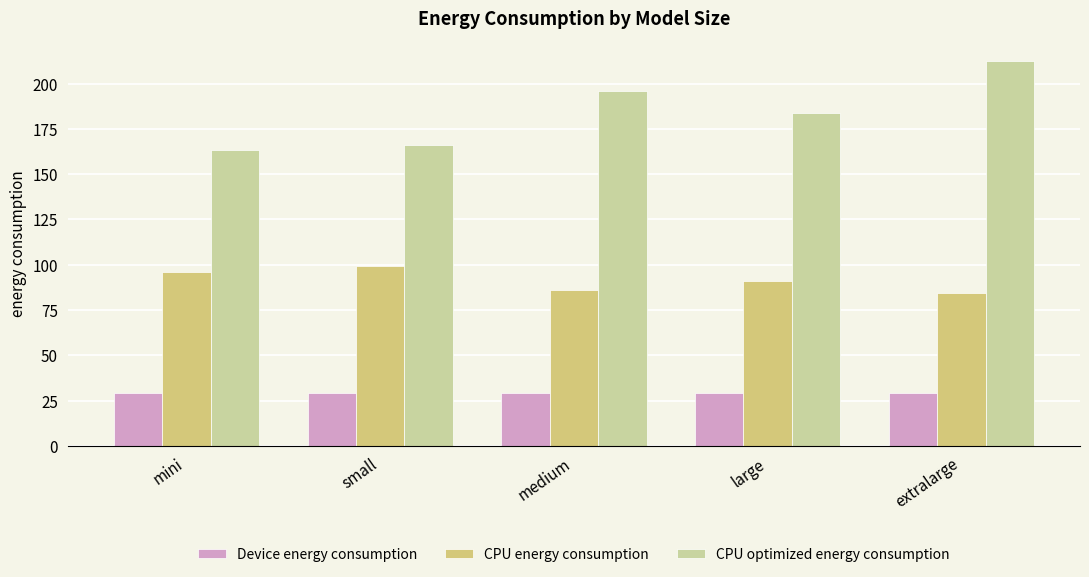

Which series has the largest total across all categories?

CPU optimized energy consumption